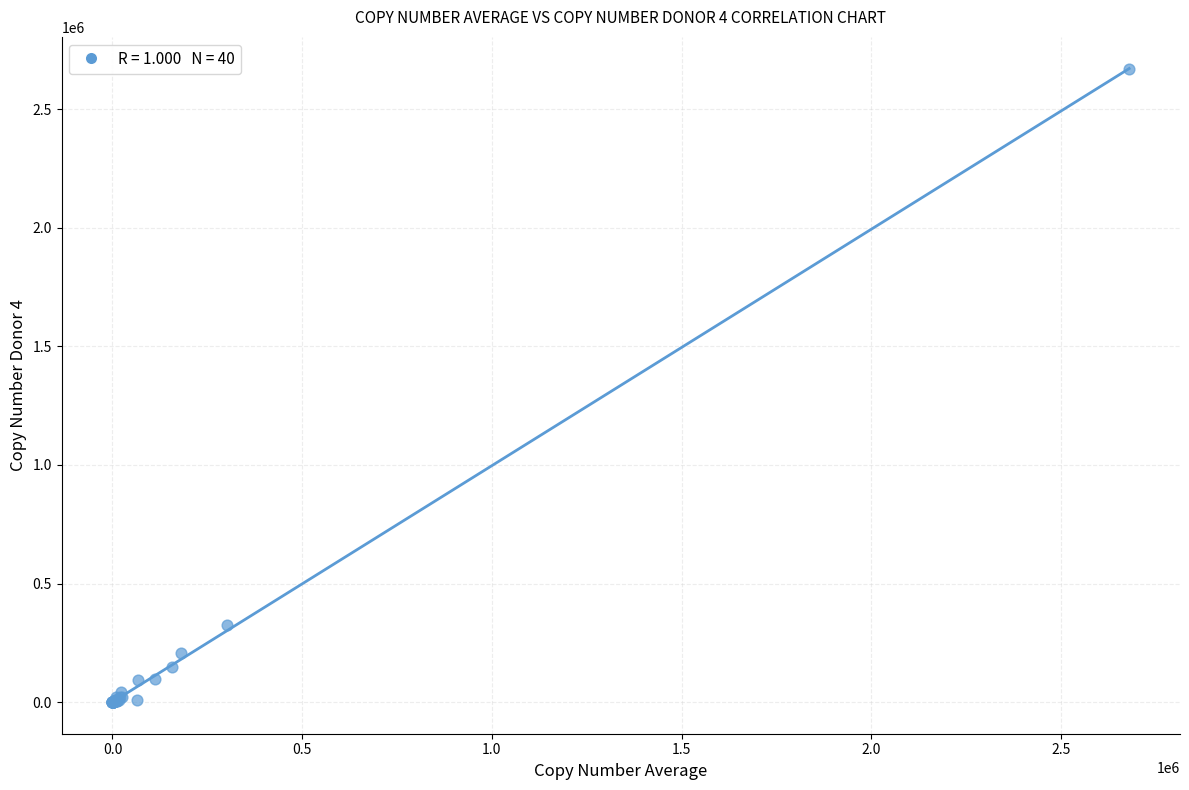

What Y value in the scatter plot is closest to 1334792?

326031.6